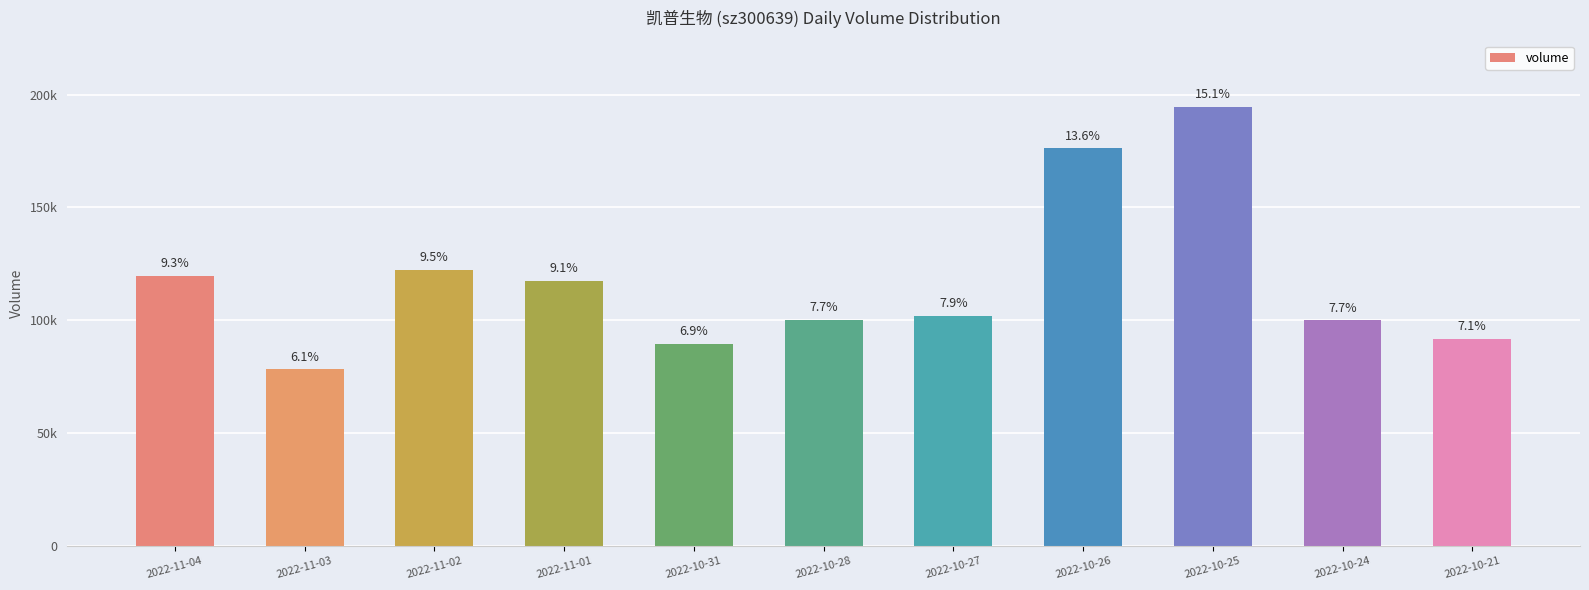

Are the bars horizontal?

No